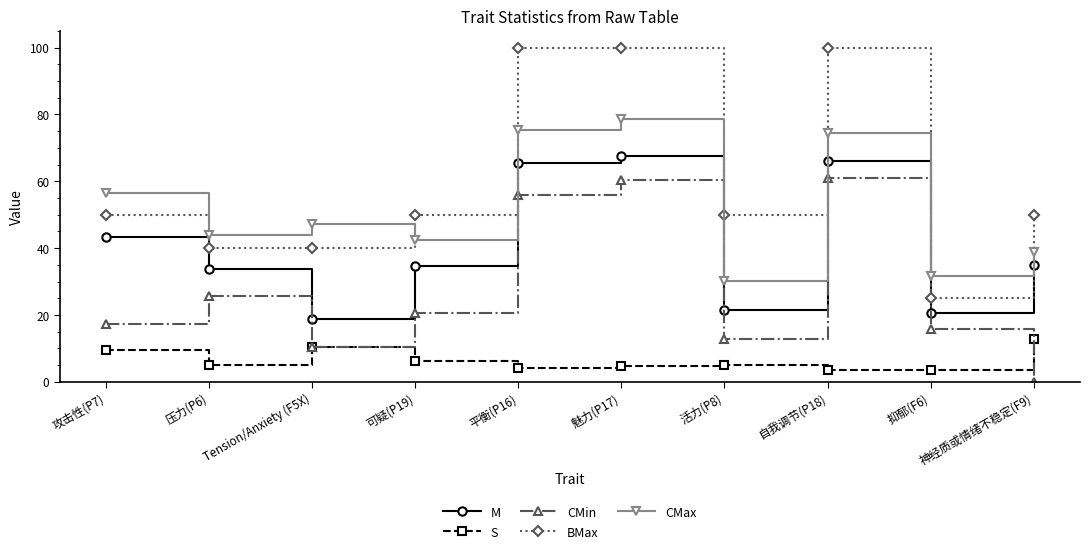

Which label corresponds to the smallest value in the chart?

神经质或情绪不稳定(F9)